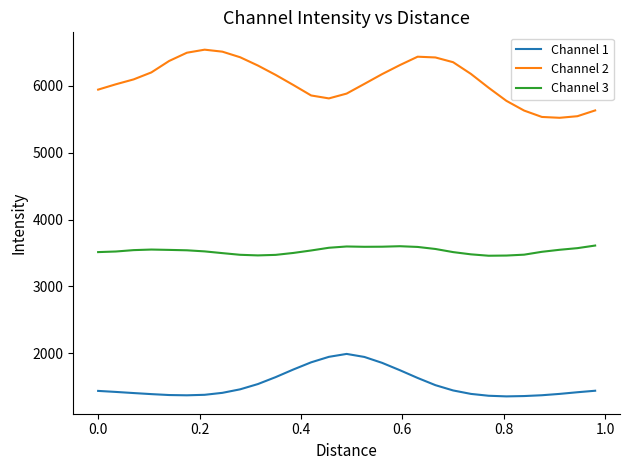

What is the highest value of the Channel 1 series?

1992.8